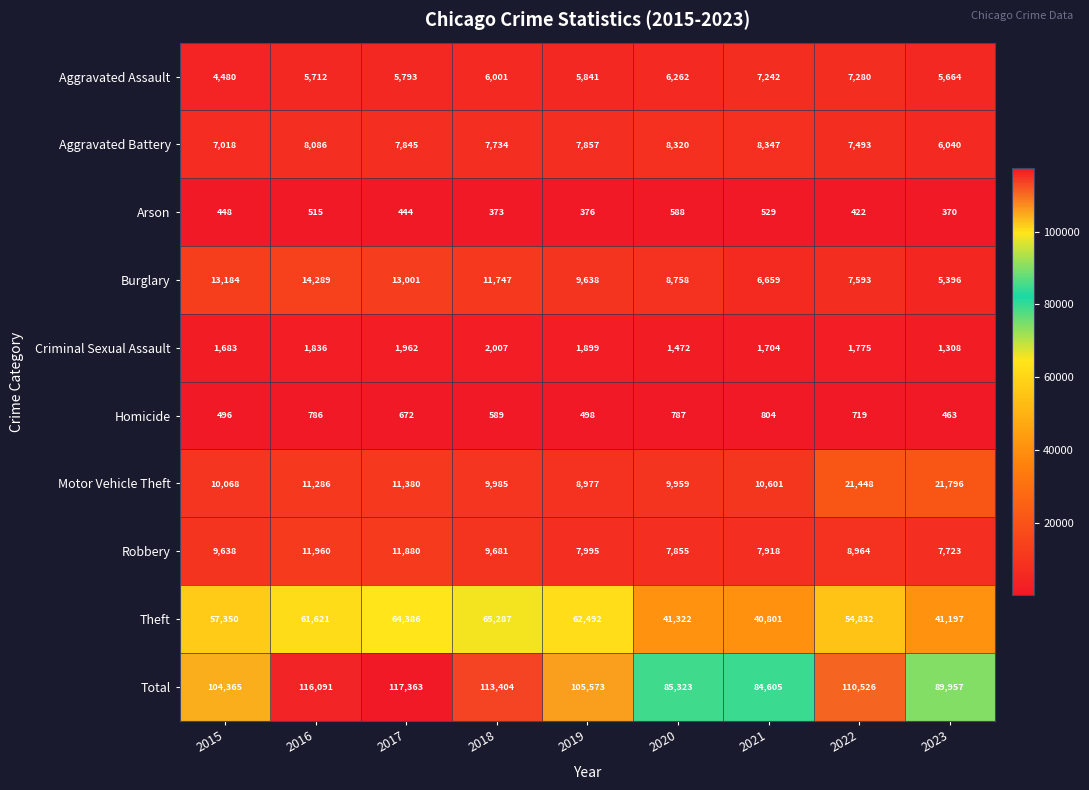

The value of Robbery at 2016 is 5410. True or false?

False